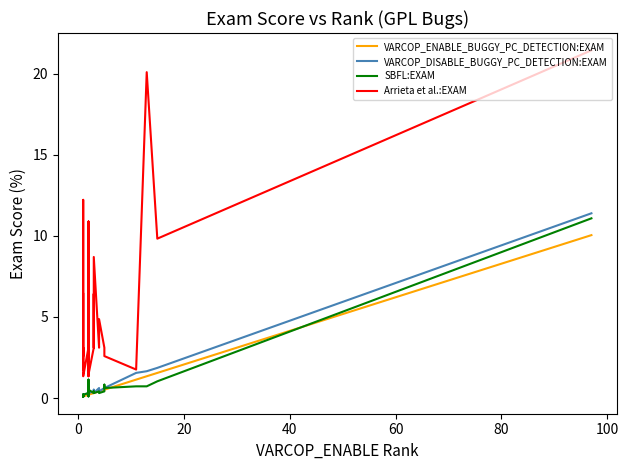

Count the number of data series in this chart.

4